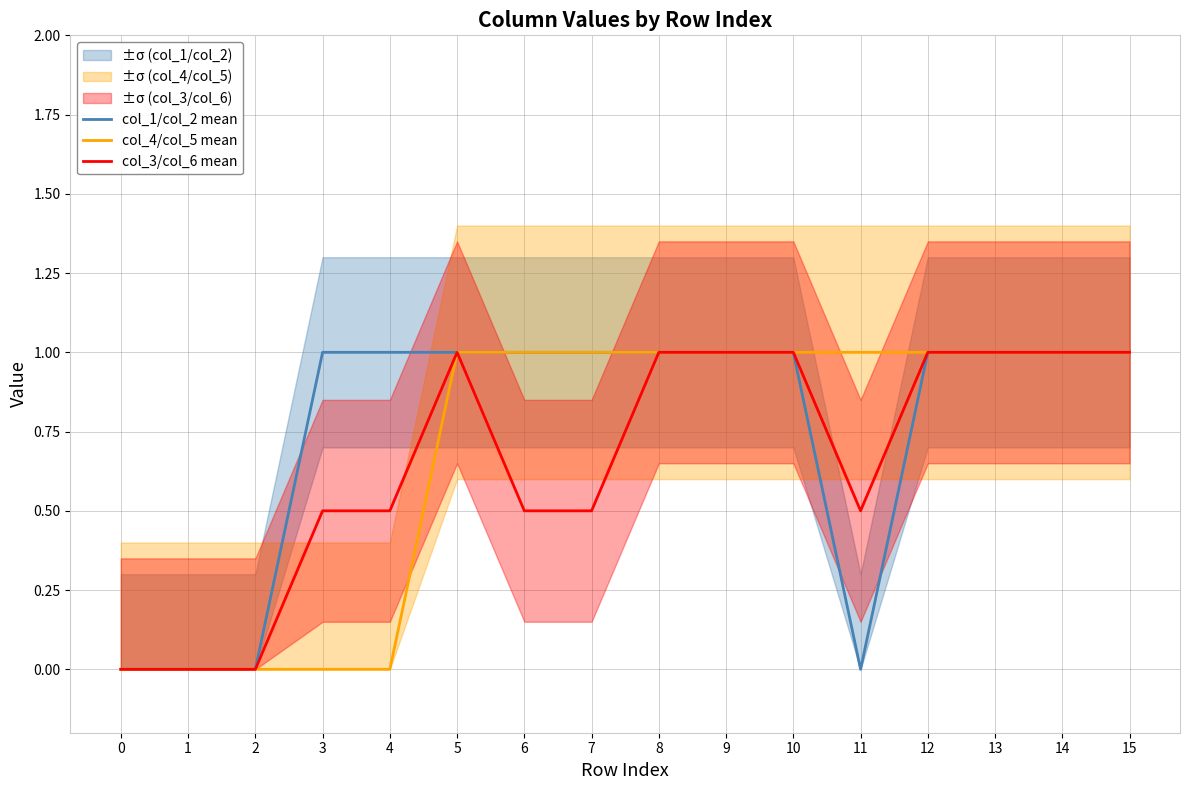

Reading left to right, what are all the values shown in this chart?

col_1/col_2 mean: 0=0.0	1=0.0	2=0.0	3=1.0	4=1.0	5=1.0	6=1.0	7=1.0	8=1.0	9=1.0	10=1.0	11=0.0	12=1.0	13=1.0	14=1.0	15=1.0
col_4/col_5 mean: 0=0.0	1=0.0	2=0.0	3=0.0	4=0.0	5=1.0	6=1.0	7=1.0	8=1.0	9=1.0	10=1.0	11=1.0	12=1.0	13=1.0	14=1.0	15=1.0
col_3/col_6 mean: 0=0.0	1=0.0	2=0.0	3=0.5	4=0.5	5=1.0	6=0.5	7=0.5	8=1.0	9=1.0	10=1.0	11=0.5	12=1.0	13=1.0	14=1.0	15=1.0